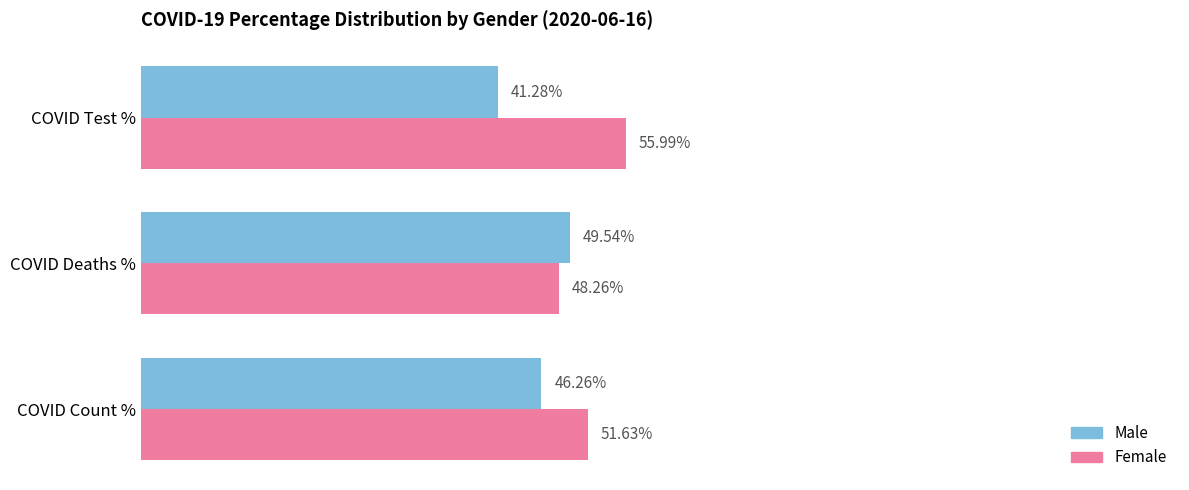

Which category has the highest value across all series?

COVID Test %